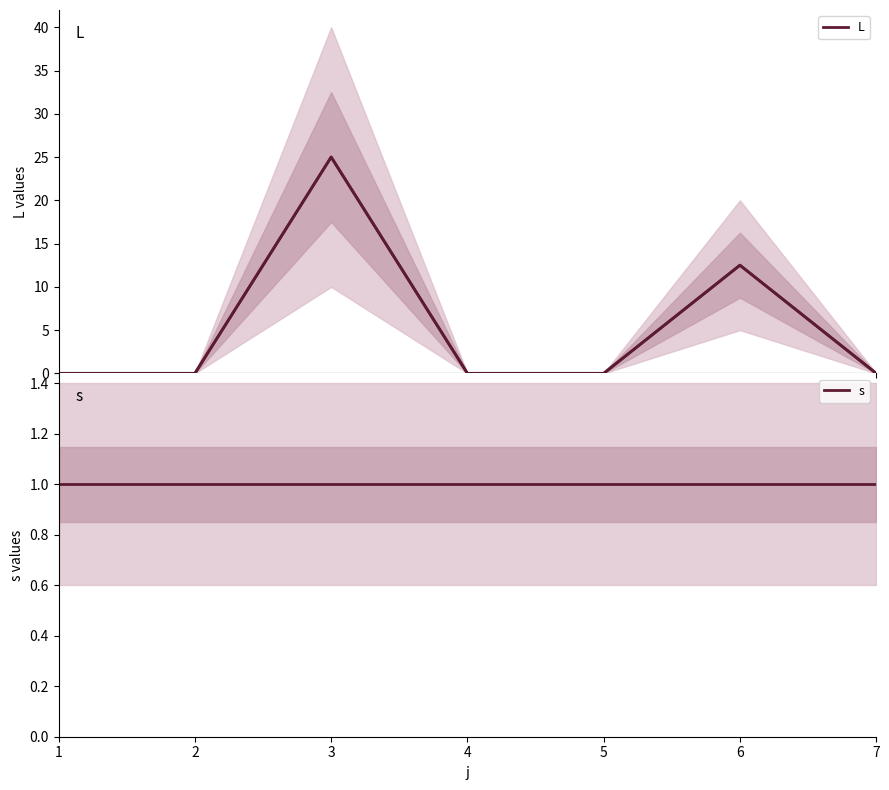

Reading left to right, what are all the values shown in this chart?

L: 1=0.0	2=0.0	3=25.0	4=0.0	5=0.0	6=12.5	7=0.0
s: 1=1.0	2=1.0	3=1.0	4=1.0	5=1.0	6=1.0	7=1.0